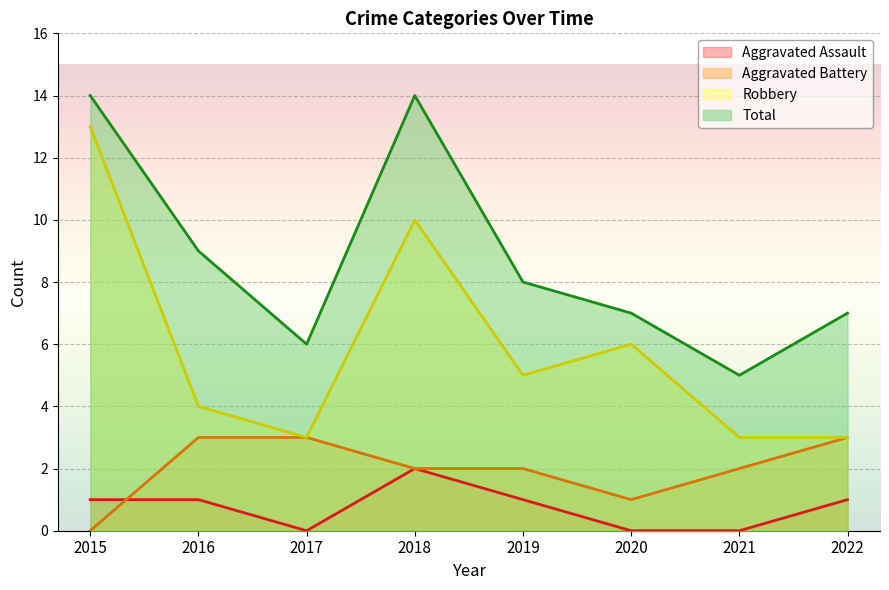

How many data points in Total are above 8?

3